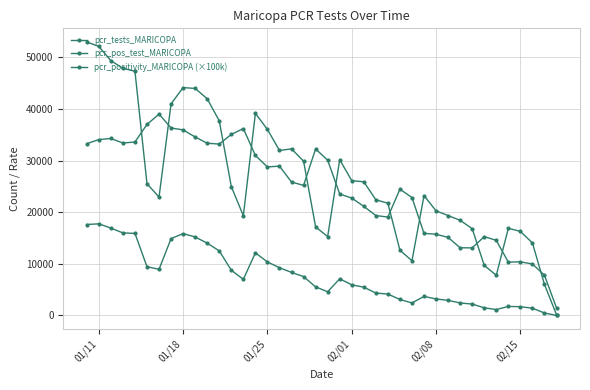

True or false: pcr_tests_MARICOPA and pcr_pos_test_MARICOPA intersect in this chart.

False